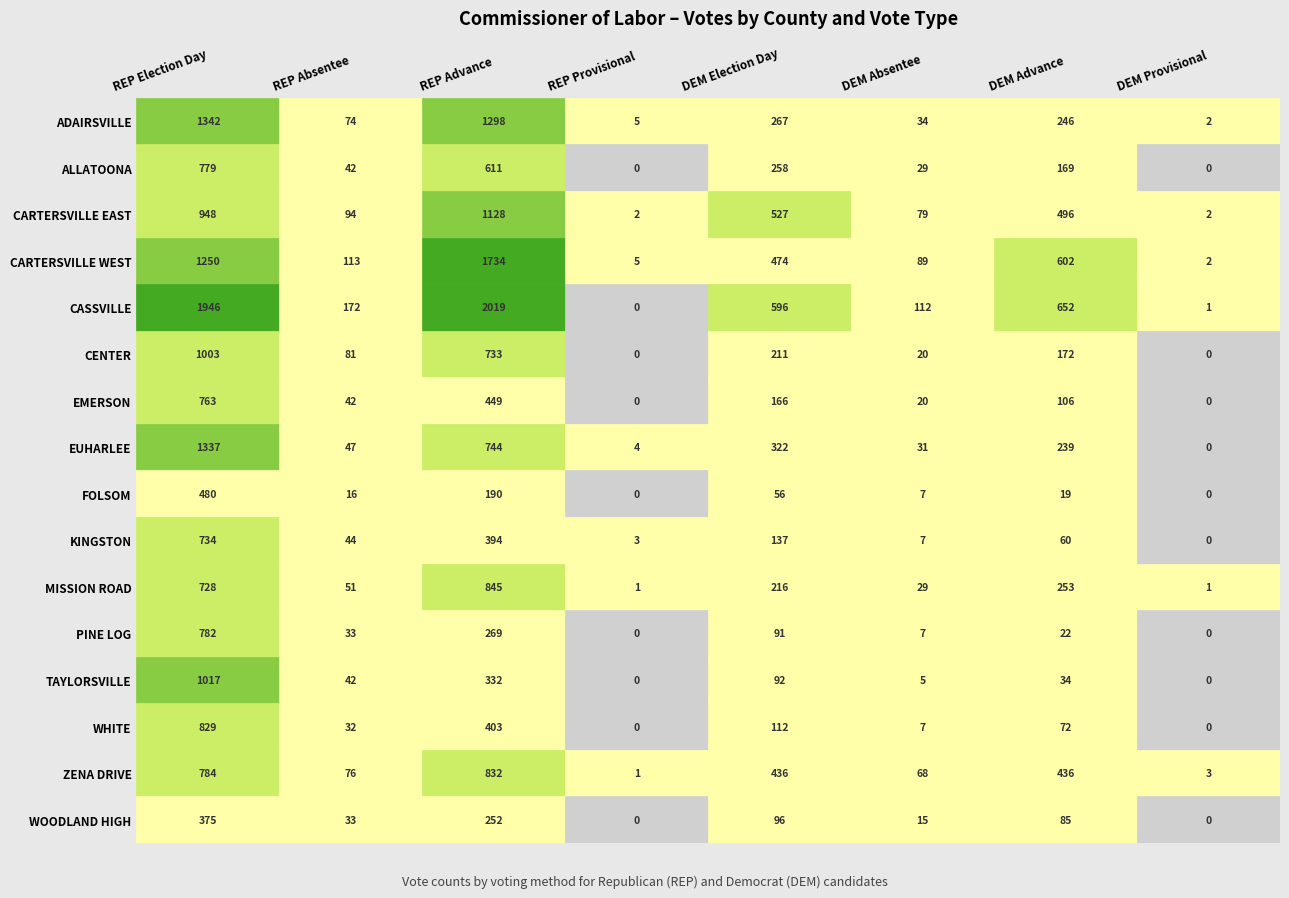

True or false: WOODLAND HIGH has a value of 96 at 4.

True